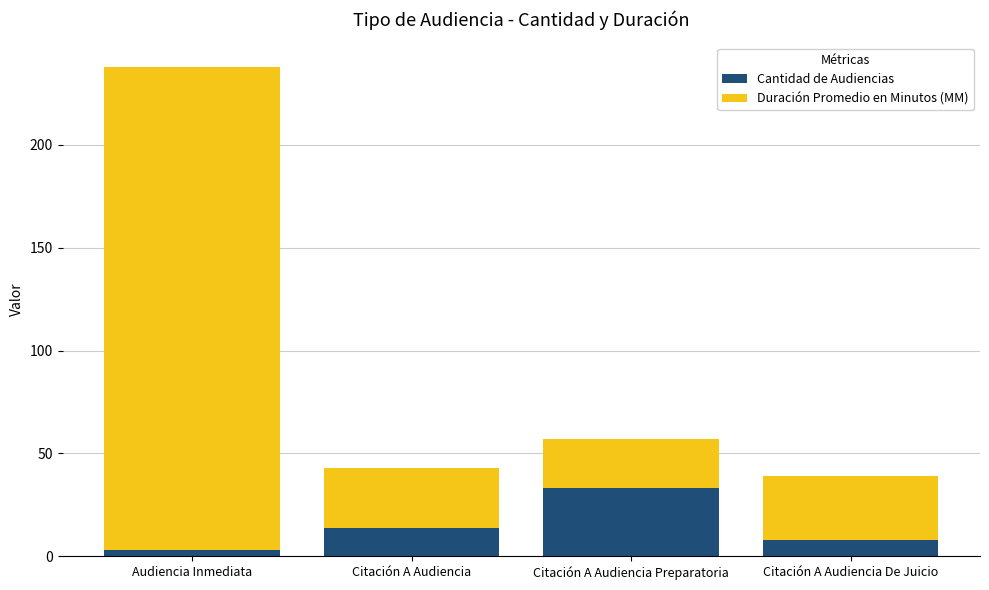

What is the difference between the Cantidad de Audiencias values at Citación A Audiencia and Citación A Audiencia Preparatoria?

19